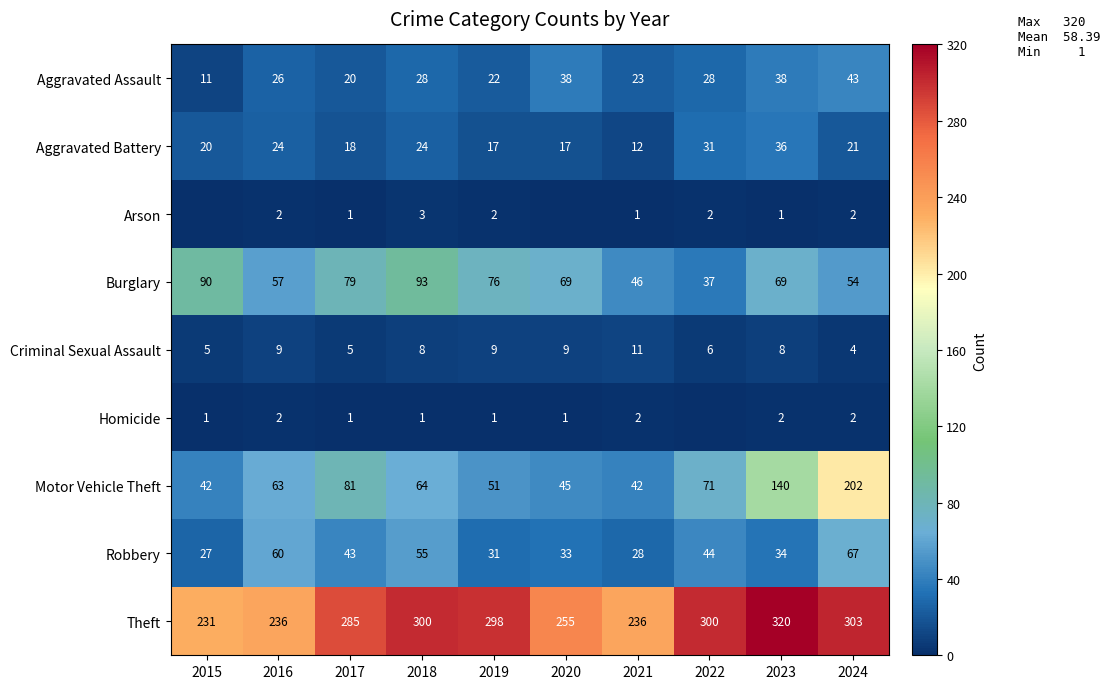

Which has a higher value, 2017 or 2021?

2021